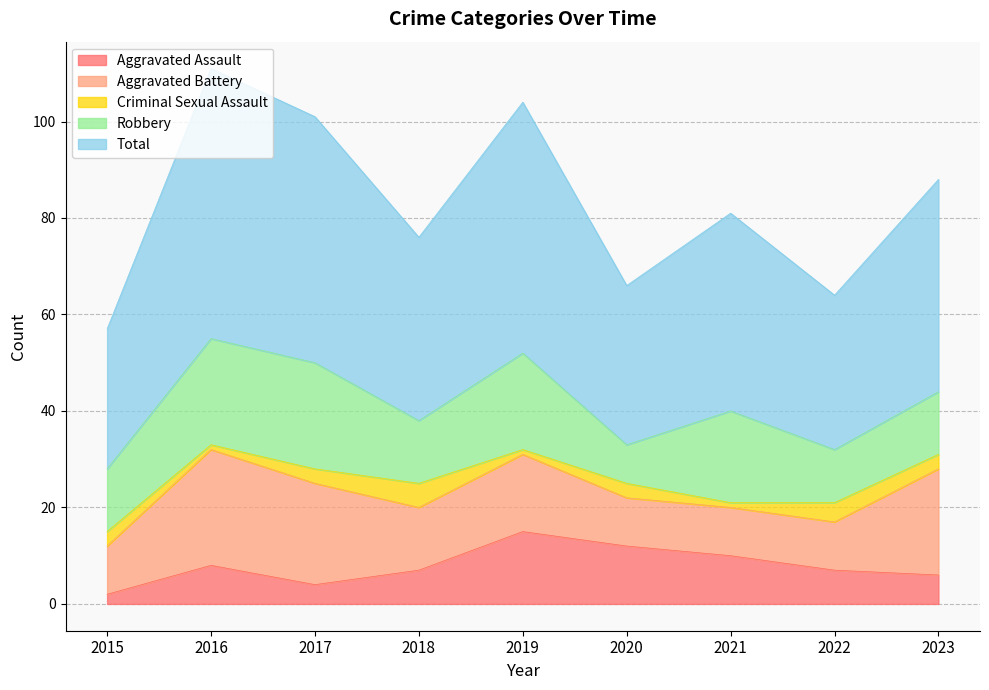

True or false: Criminal Sexual Assault has a value of 1 at 2015.

False